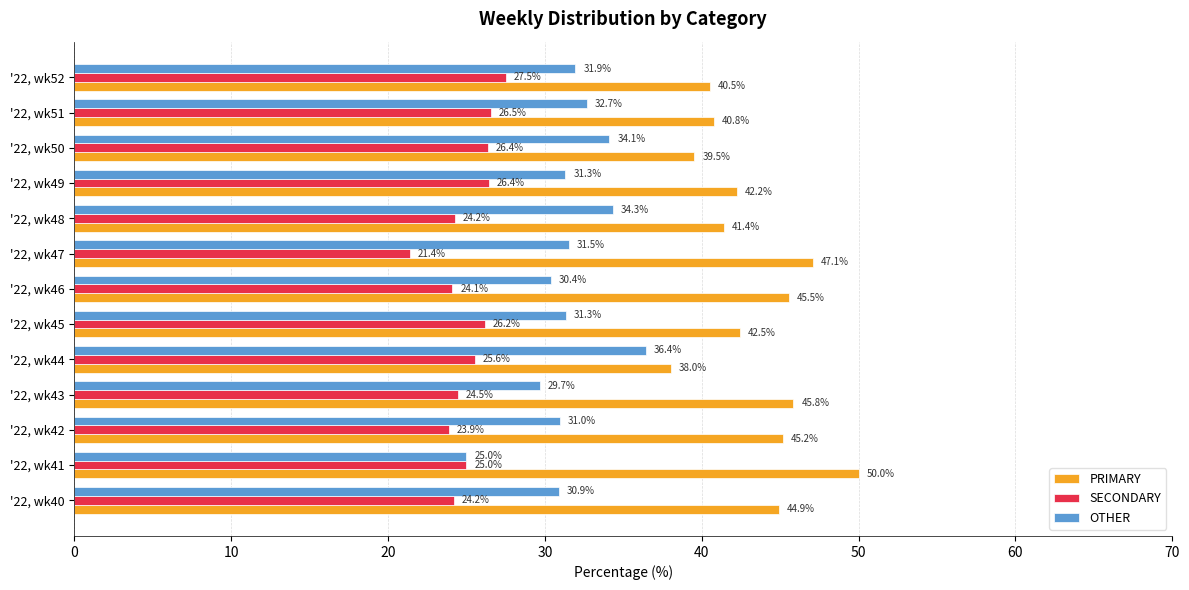

How many distinct data groups are displayed?

3